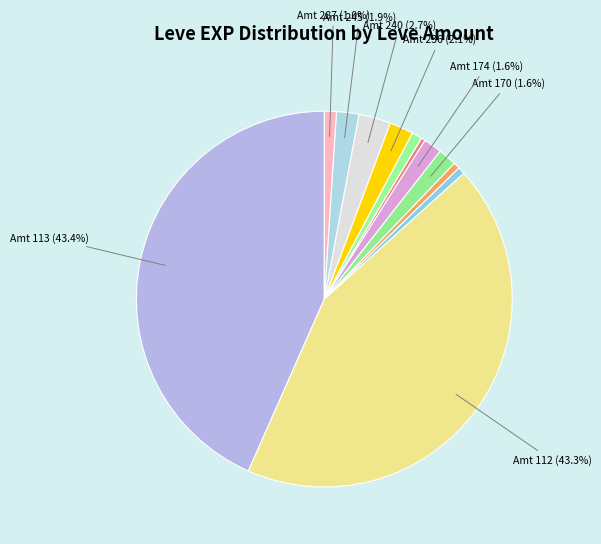

How many segments does this pie chart have?

12